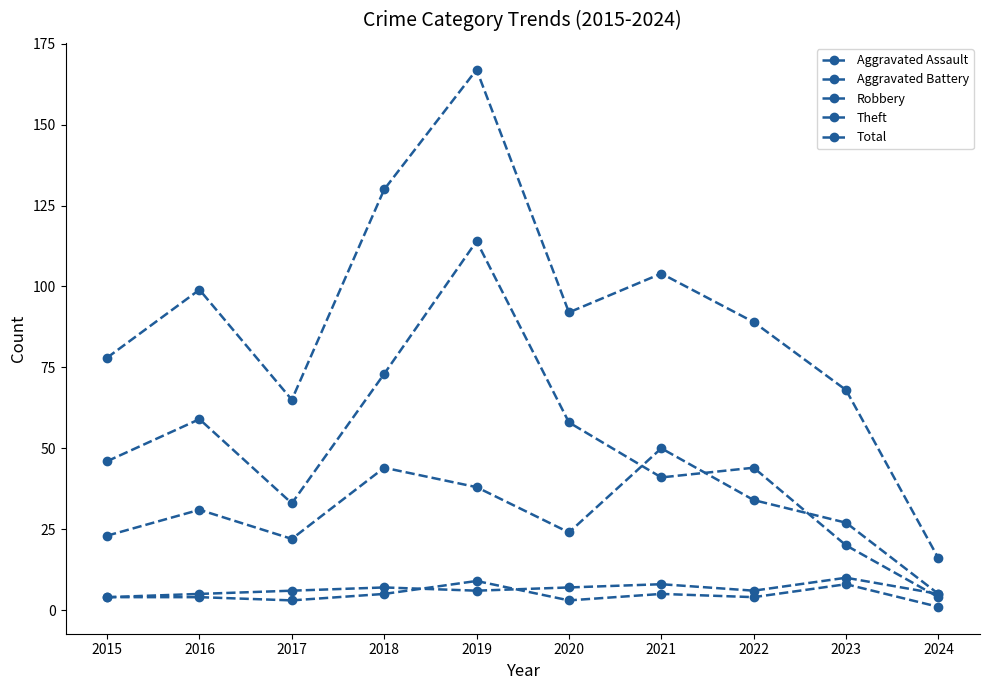

True or false: Theft and Total intersect in this chart.

False